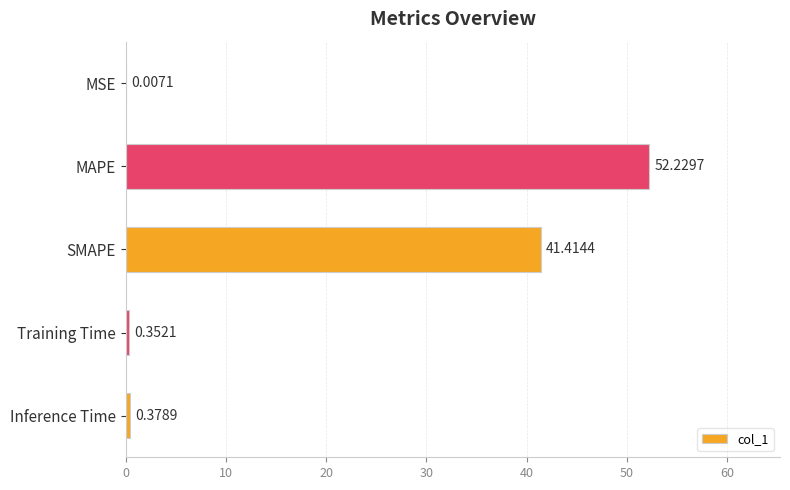

Which has a higher value, MAPE or Training Time?

MAPE